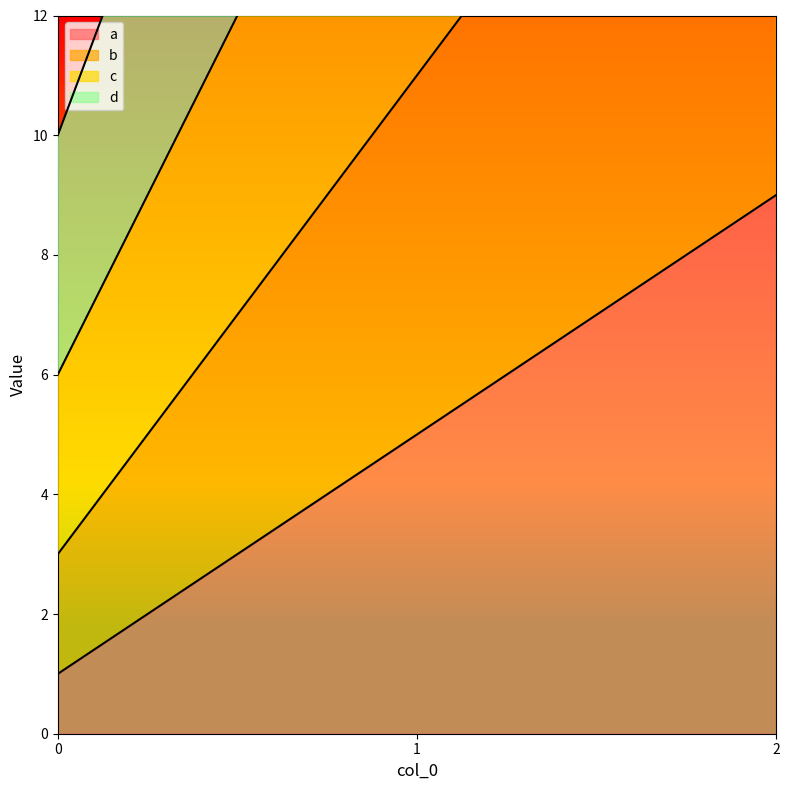

What is the maximum value for a?

9